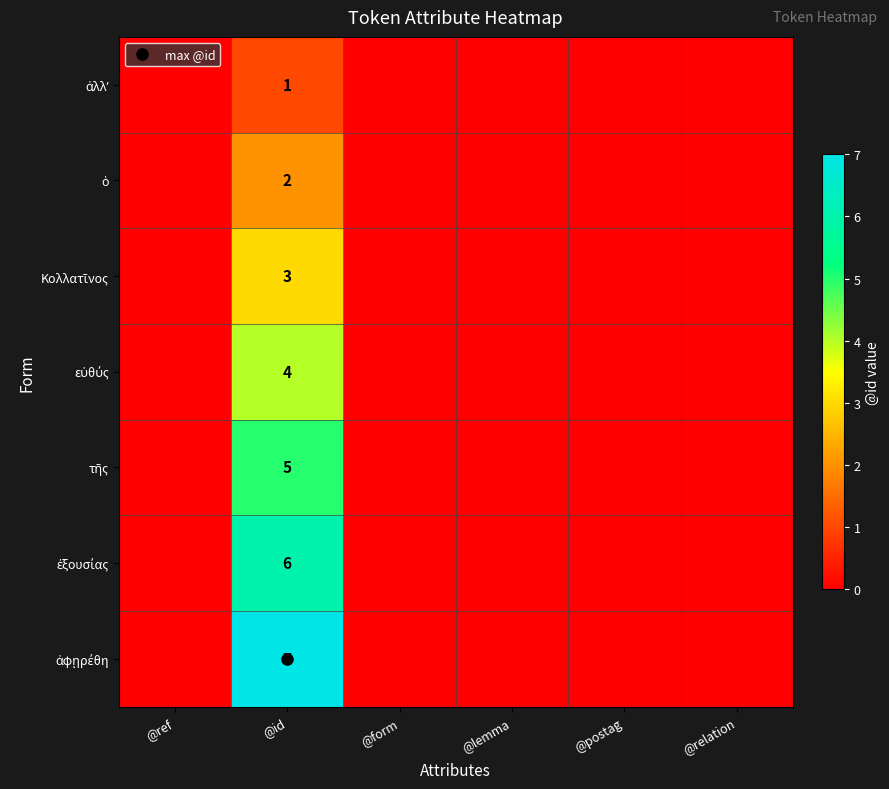

What is the maximum value shown in the chart?

7